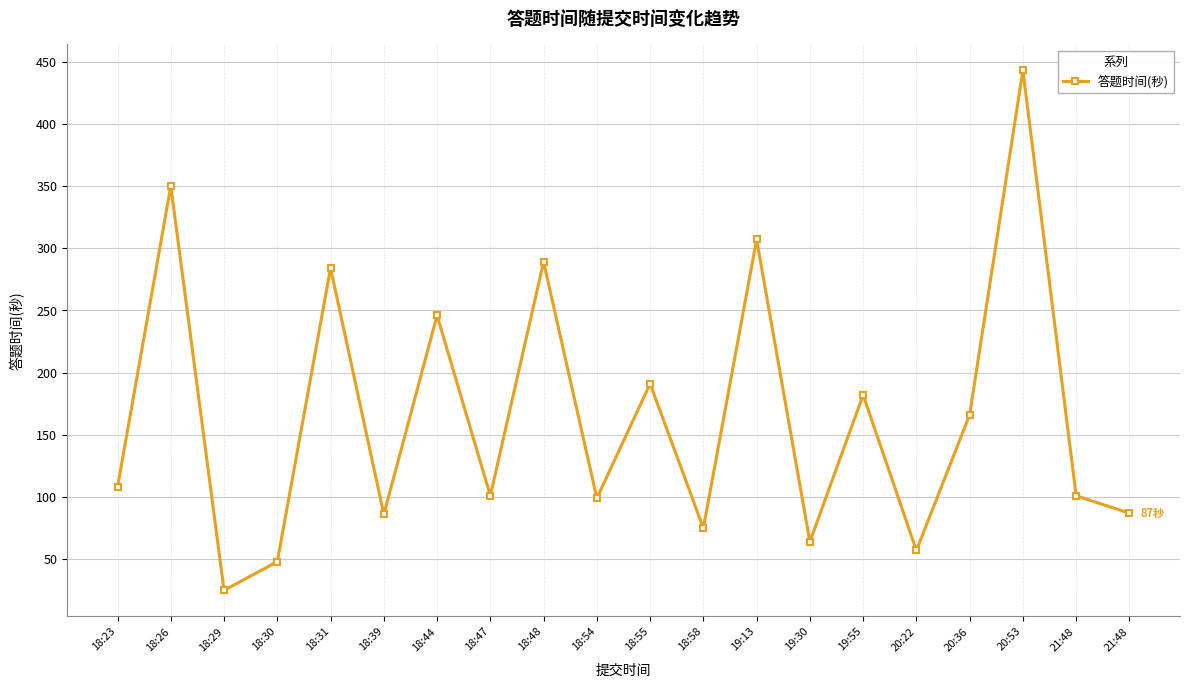

Count the number of categories in the chart.

20